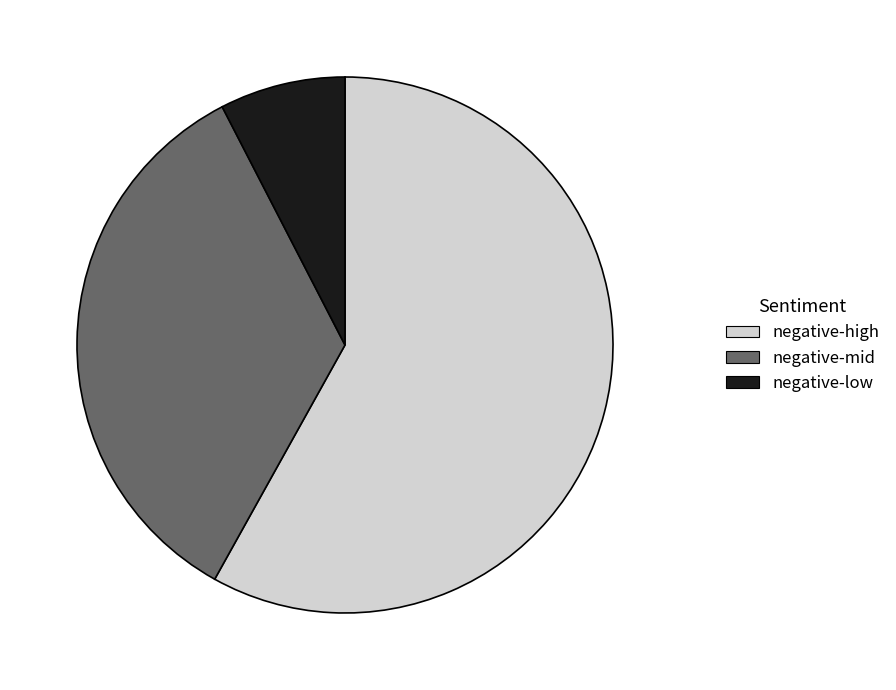

Is the sum of negative-high and negative-mid greater than half?

Yes